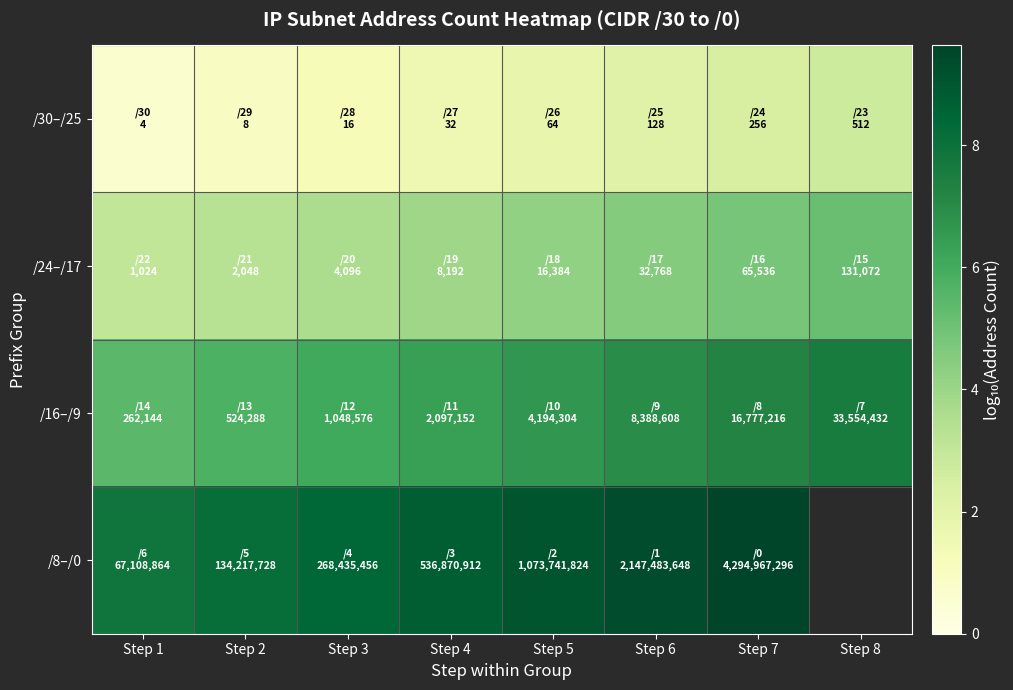

What is the spread (max minus min) of values at Step 3?

7.2